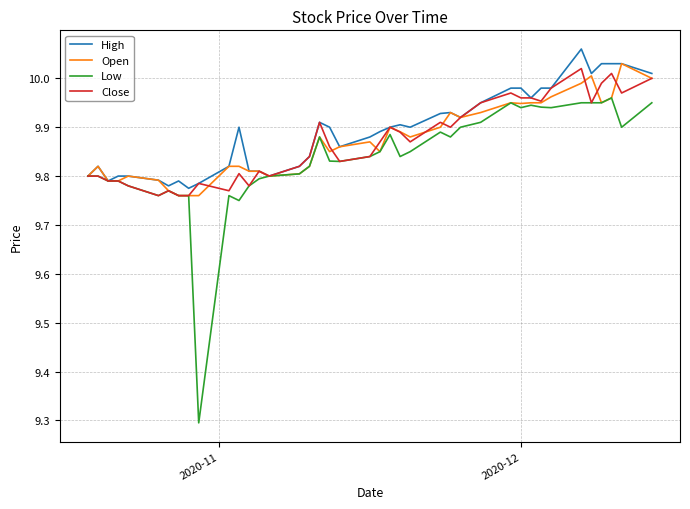

Which series has the largest range (max minus min)?

Low